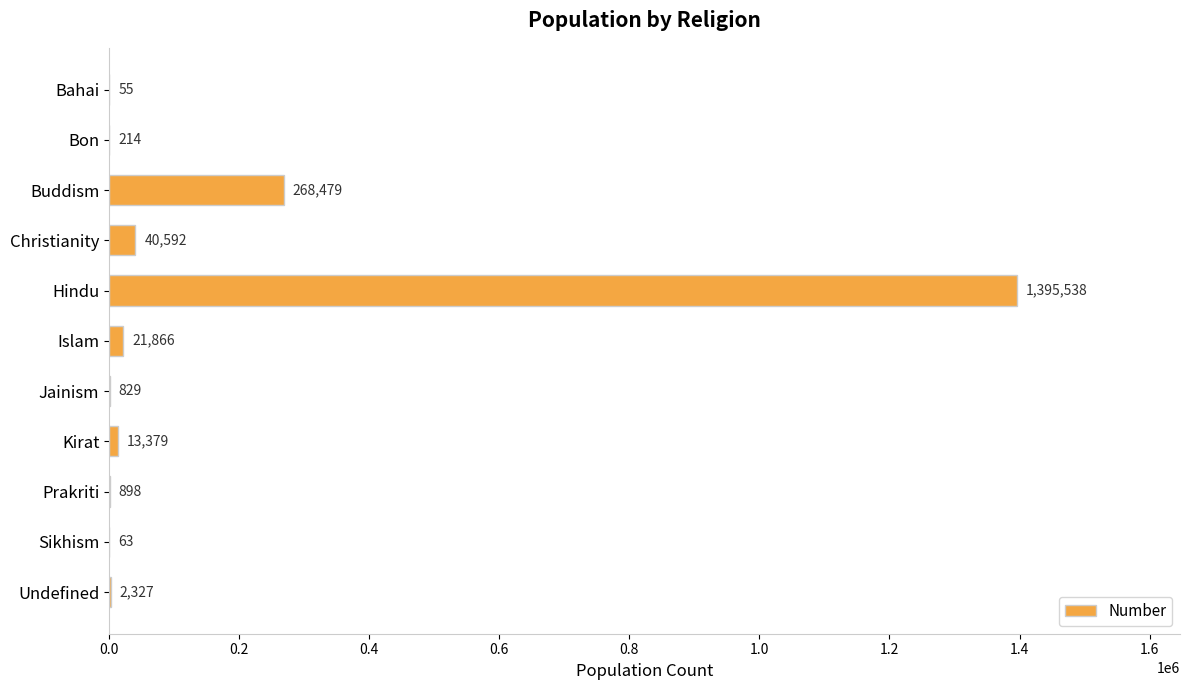

At which label is the value closest to 697796?

Buddism